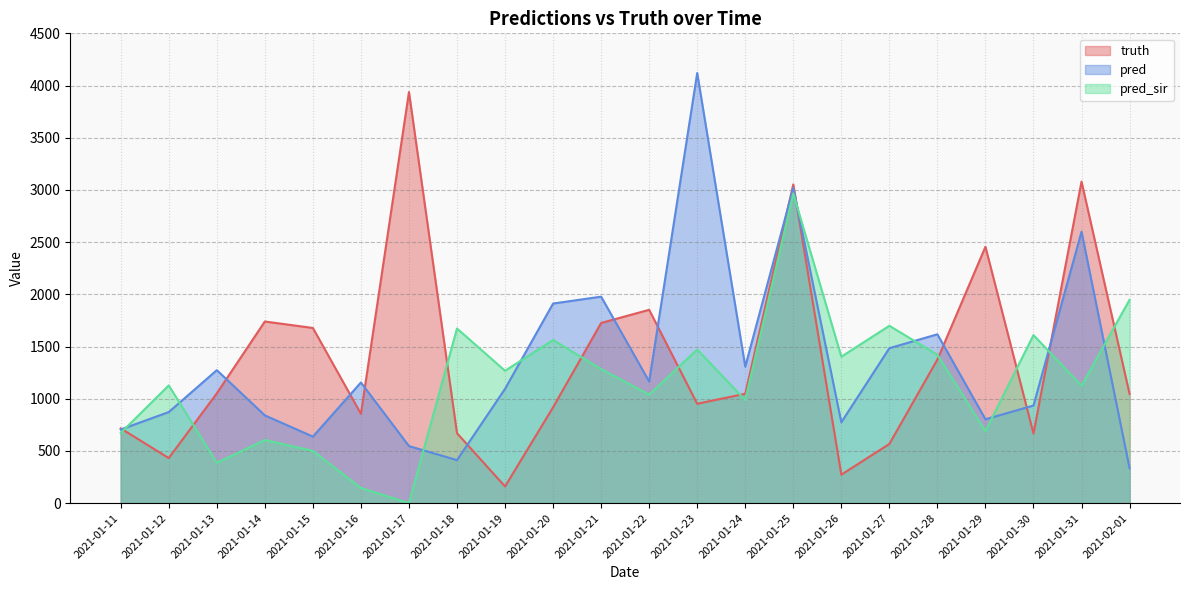

What is the label of the 17th point from the right?

2021-01-16